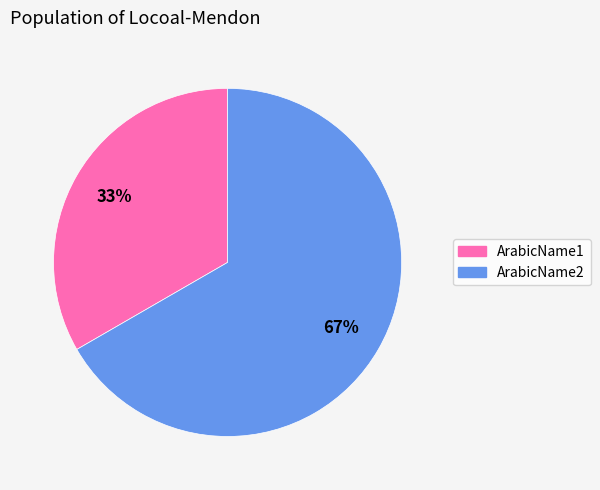

To the nearest percent, what percentage of the pie is ArabicName1?

33%